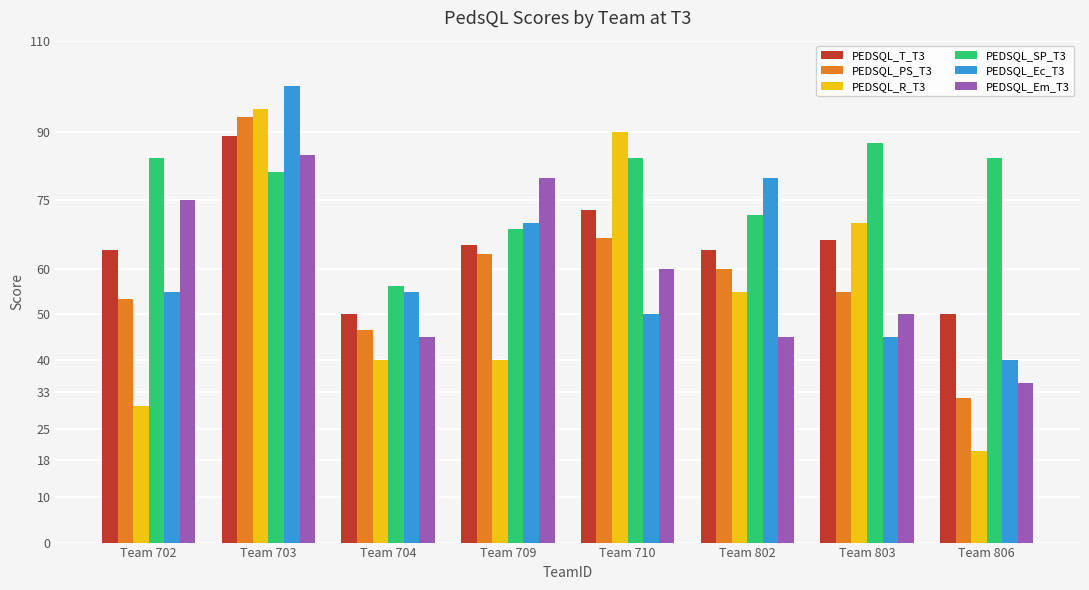

At which category does the chart reach its peak across all series?

Team 703